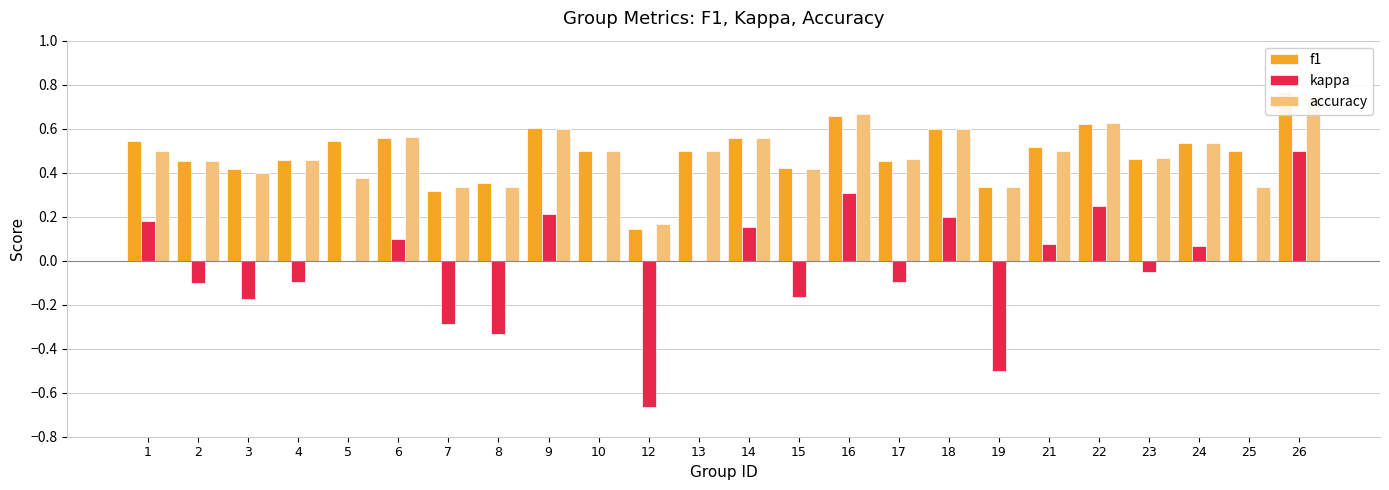

Count the number of categories in the chart.

24